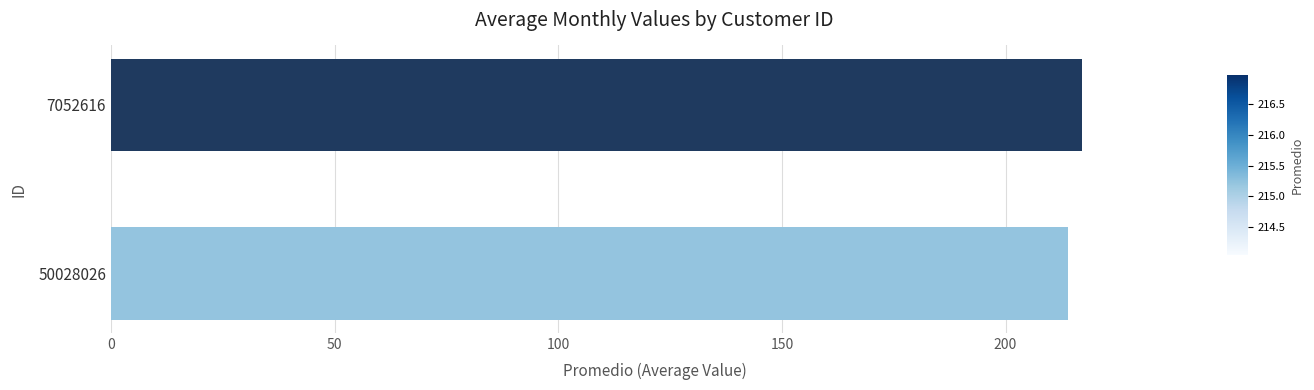

List the labels in order of value, largest first.

7052616, 50028026